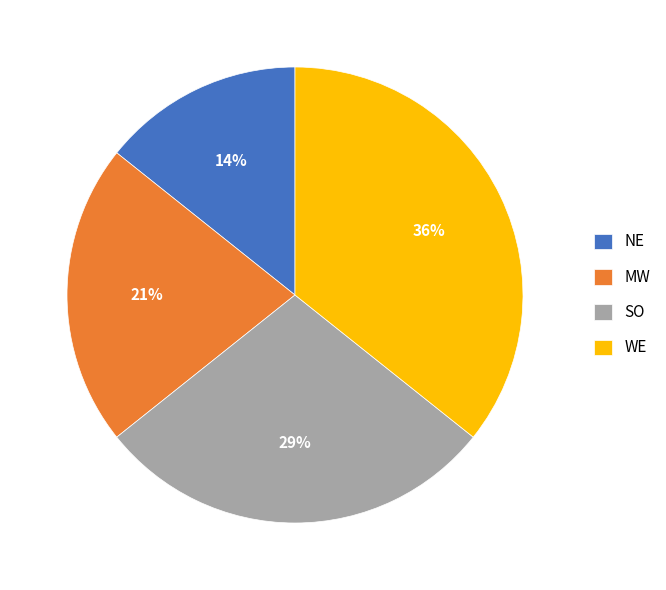

Does SO represent more than half of the total?

No